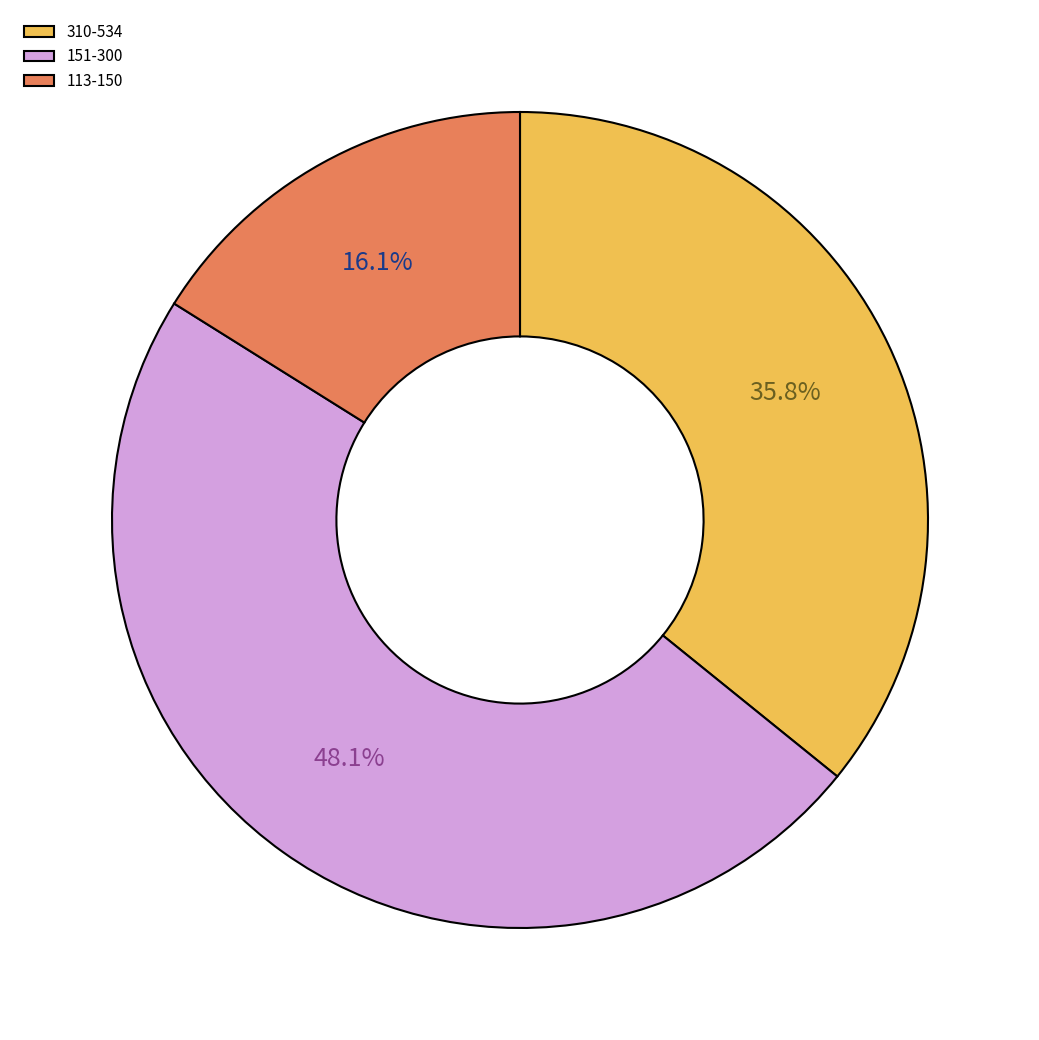

How many slices are in this pie chart?

3